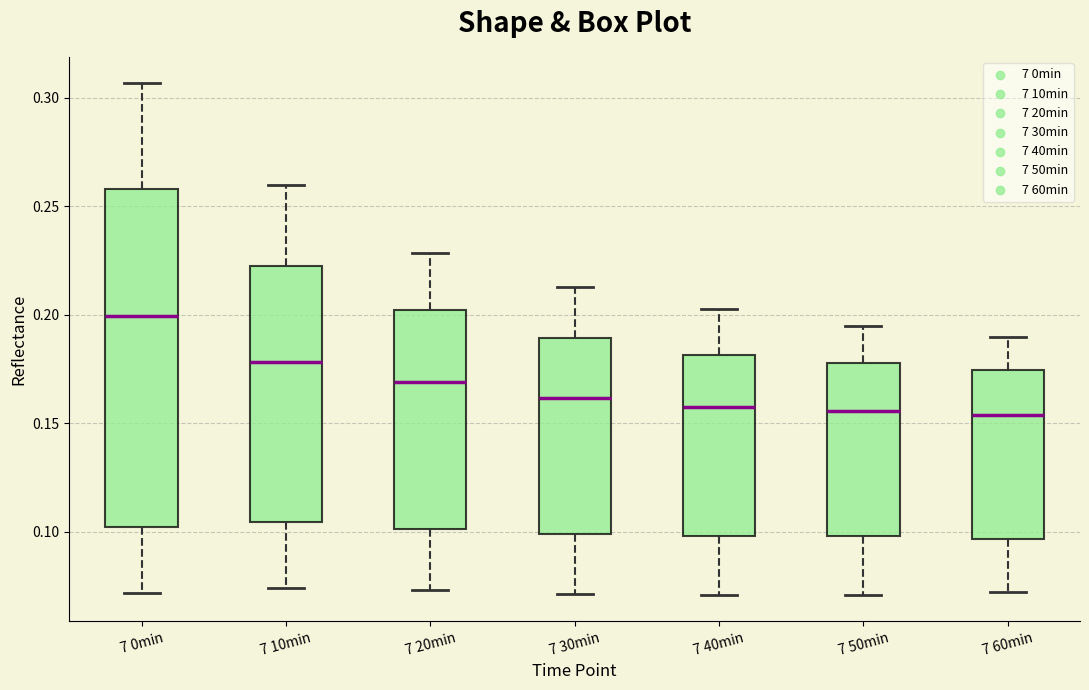

Reading left to right, transcribe this box plot: for each box, give where its median line is, the range the box spans, and where its two whiskers end, as read against the y-axis. The values are not printed on the chart, so give them approximately, as read against the axis.

7 0min: median 0.200, box 0.100 to 0.260, whiskers 0.070 to 0.305
7 10min: median 0.180, box 0.105 to 0.225, whiskers 0.075 to 0.260
7 20min: median 0.170, box 0.100 to 0.200, whiskers 0.075 to 0.230
7 30min: median 0.160, box 0.100 to 0.190, whiskers 0.070 to 0.215
7 40min: median 0.160, box 0.100 to 0.180, whiskers 0.070 to 0.205
7 50min: median 0.155, box 0.100 to 0.180, whiskers 0.070 to 0.195
7 60min: median 0.155, box 0.095 to 0.175, whiskers 0.070 to 0.190